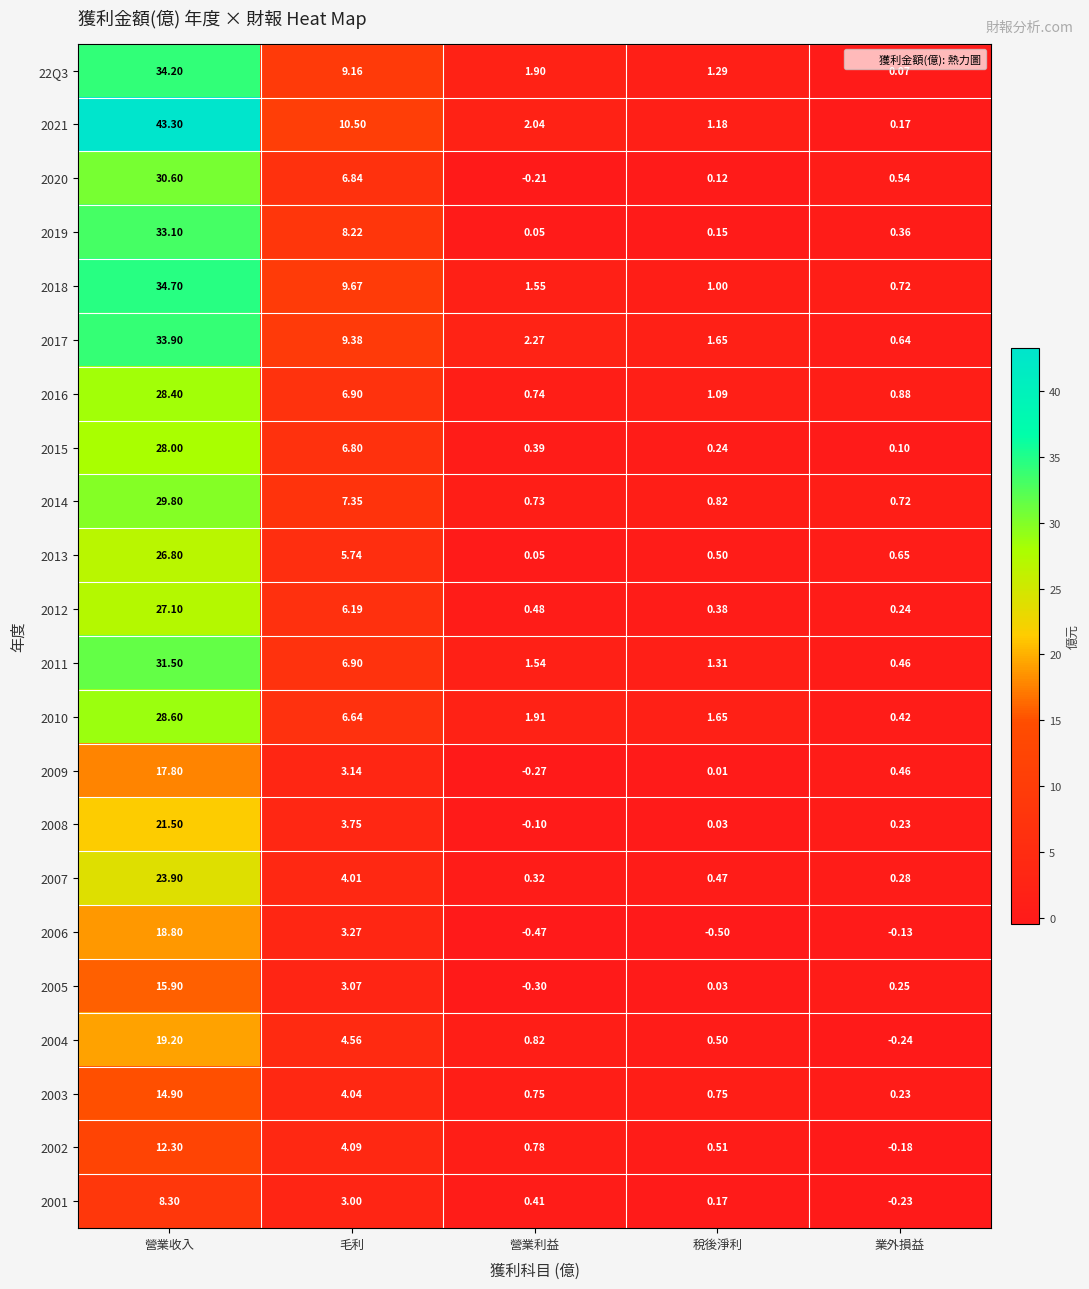

Which label corresponds to the largest value in the chart?

營業收入